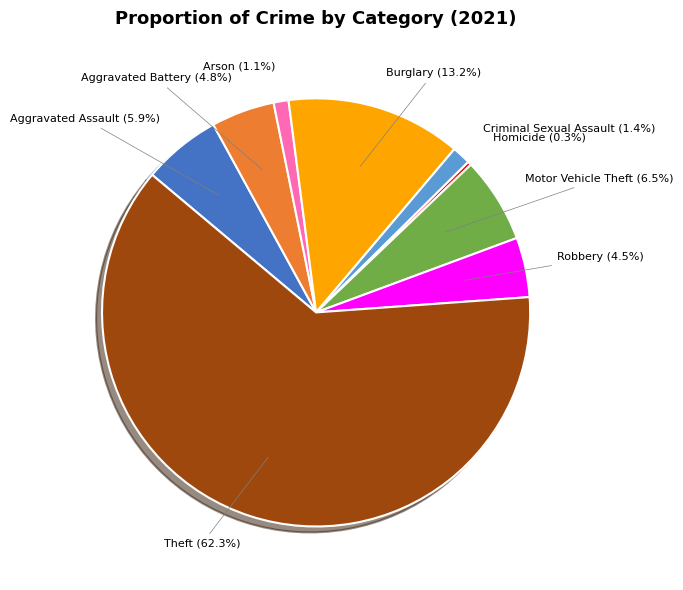

Which category accounts for the majority?

Theft